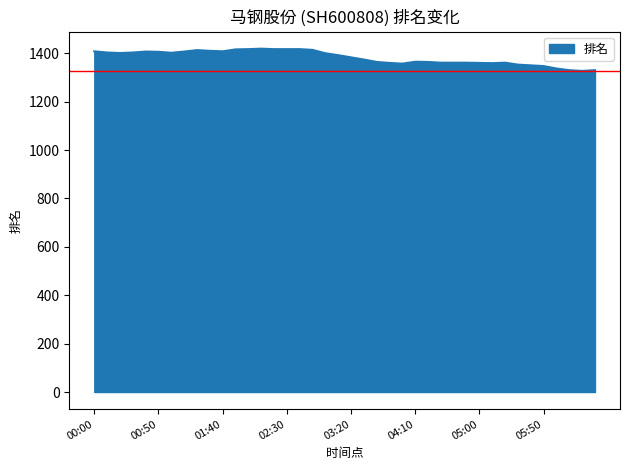

What is the greatest value displayed?

1419